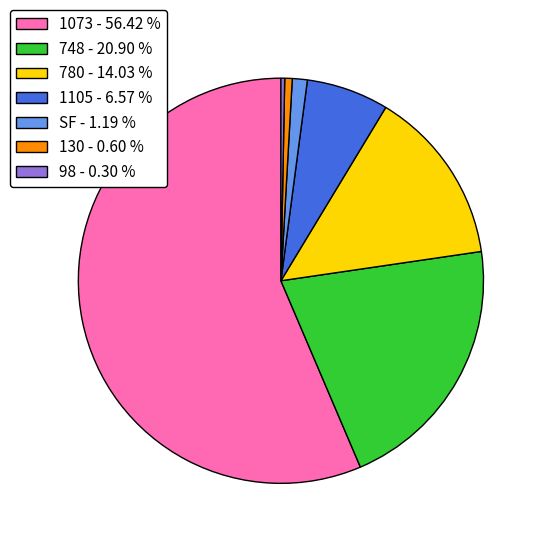

Between 98 - 0.30 % and 748 - 20.90 %, which is larger?

748 - 20.90 %